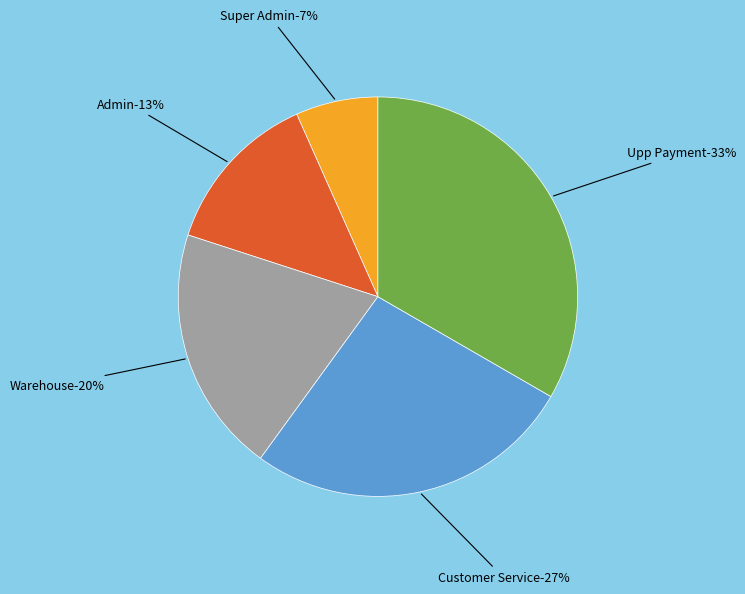

Which category has the smallest portion of the pie?

Super Admin